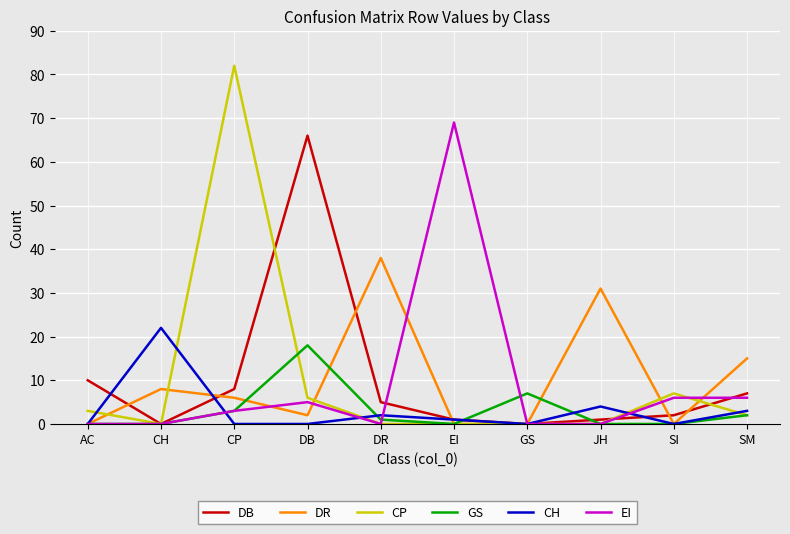

Where do DB and CH first cross each other?

AC and CH